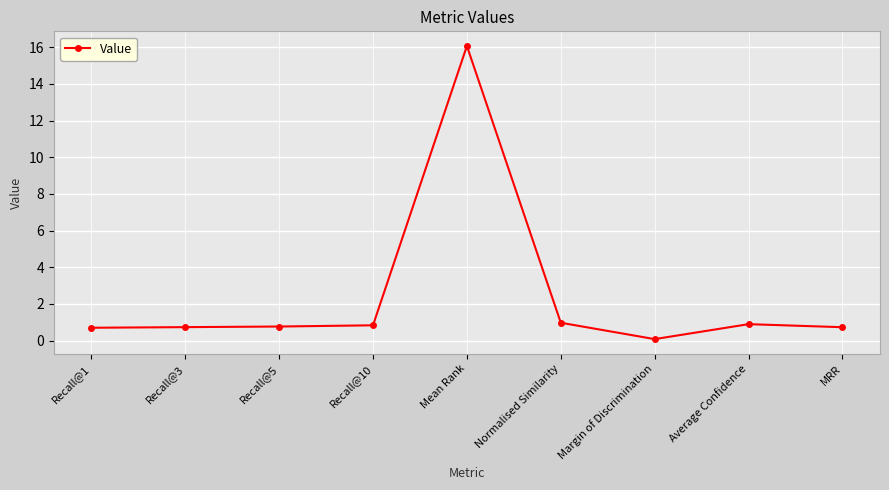

What is the label of the 4th point from the right?

Normalised Similarity